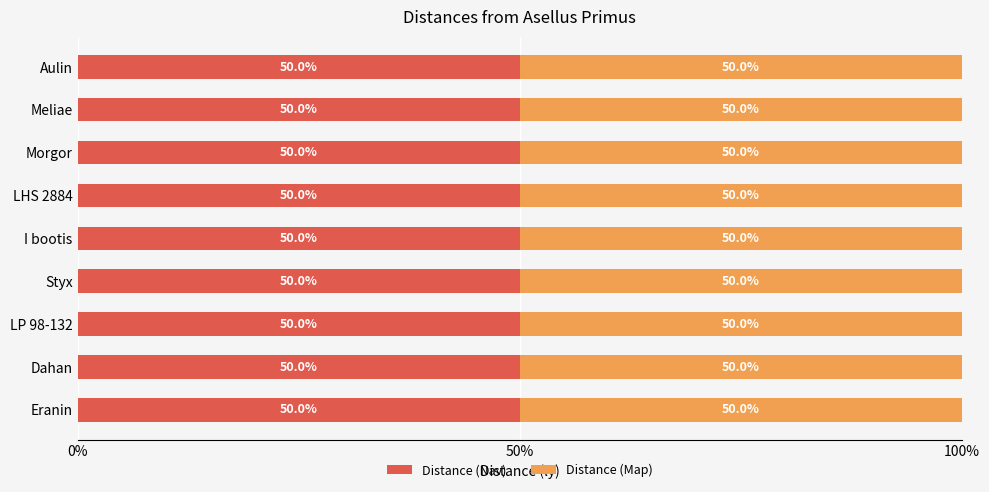

What value does the Distance (Nav) series have at LP 98-132?

50.0